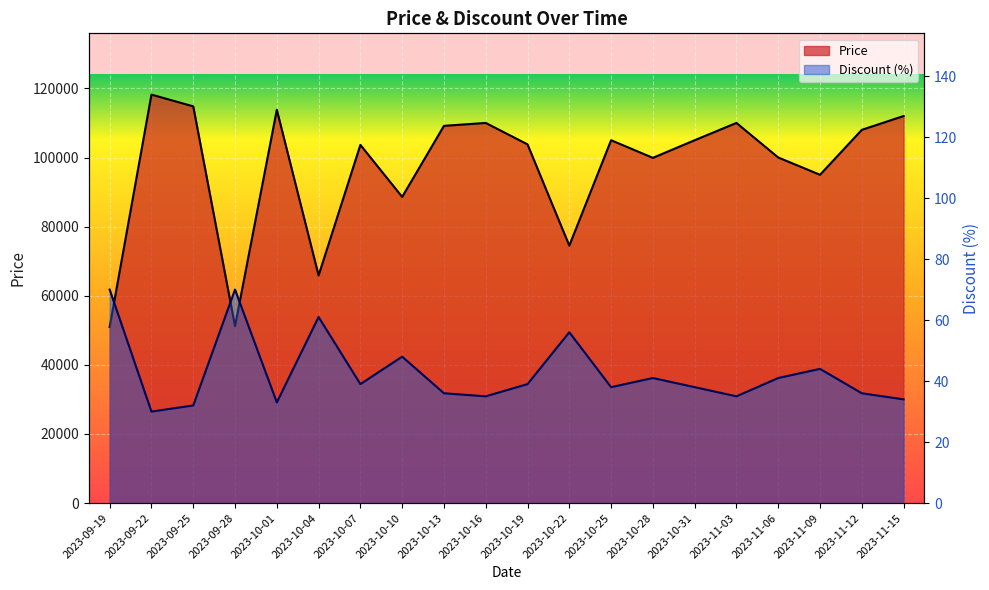

True or false: Price and Discount intersect in this chart.

False